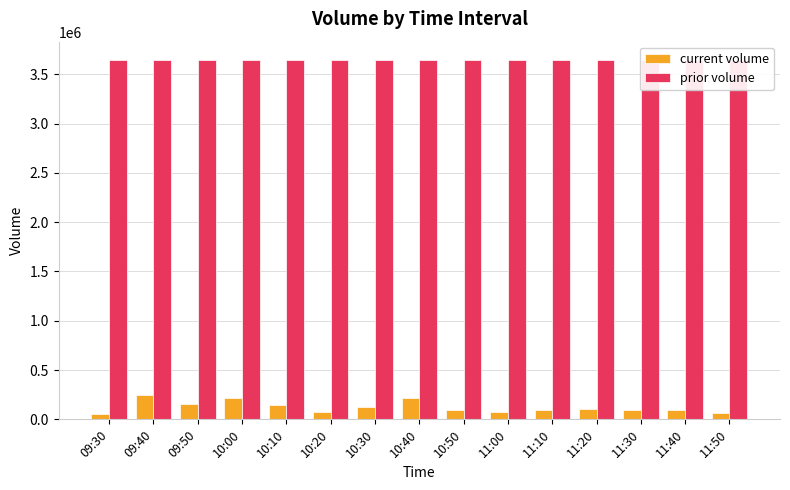

What is the difference between the current volume values at 11:10 and 10:30?

30158